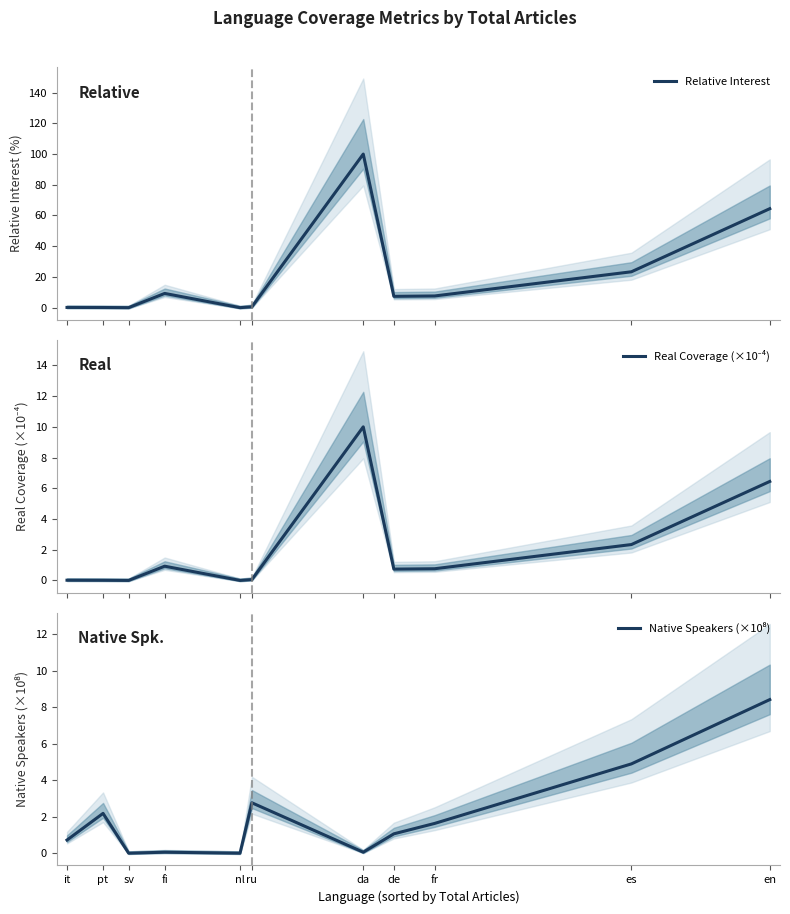

What is the highest value of the Native Speakers (×10⁸) series?

8.4